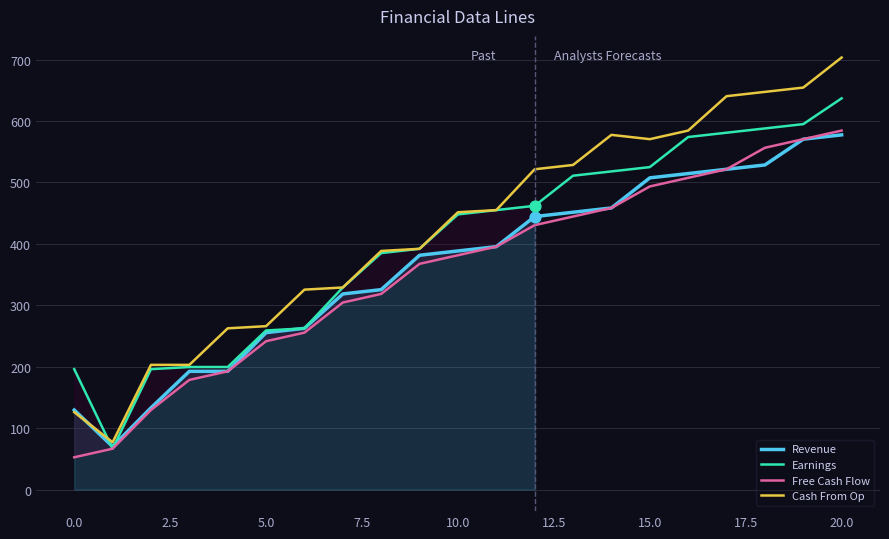

Which series contains the highest Y value?

Cash From Op